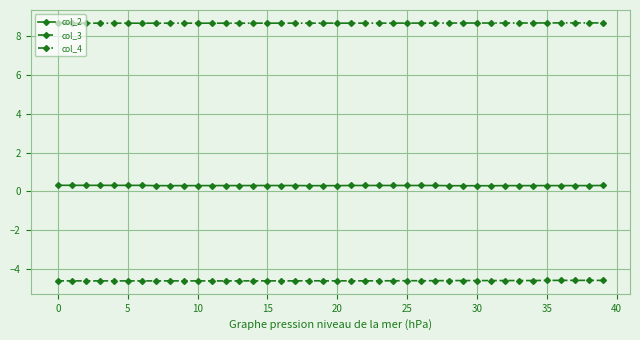

What is the value of the col_3 point at the 34th from the left?

-4.6